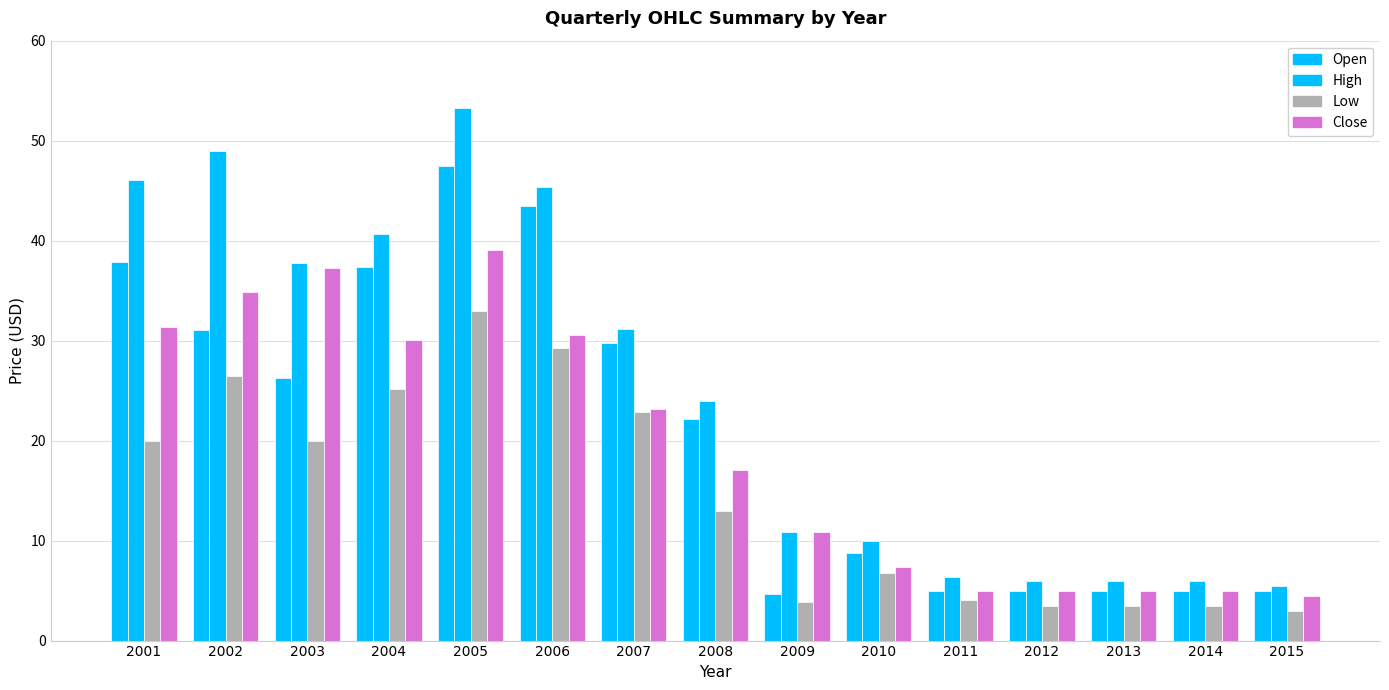

Between 2005 and 2014, which series saw the biggest shift?

High